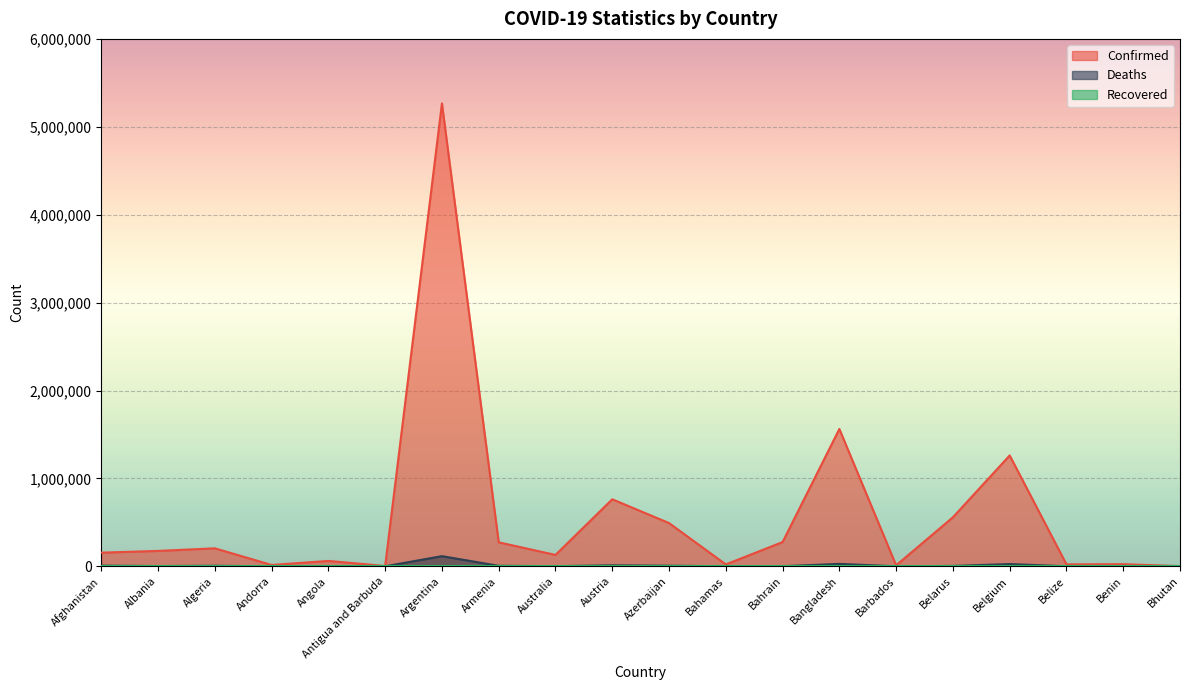

What is the difference between the Confirmed values at Australia and Azerbaijan?

362609